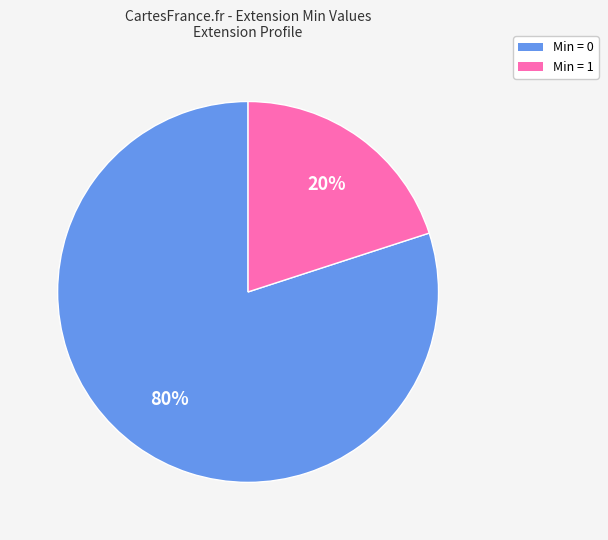

How many slices are in this pie chart?

2